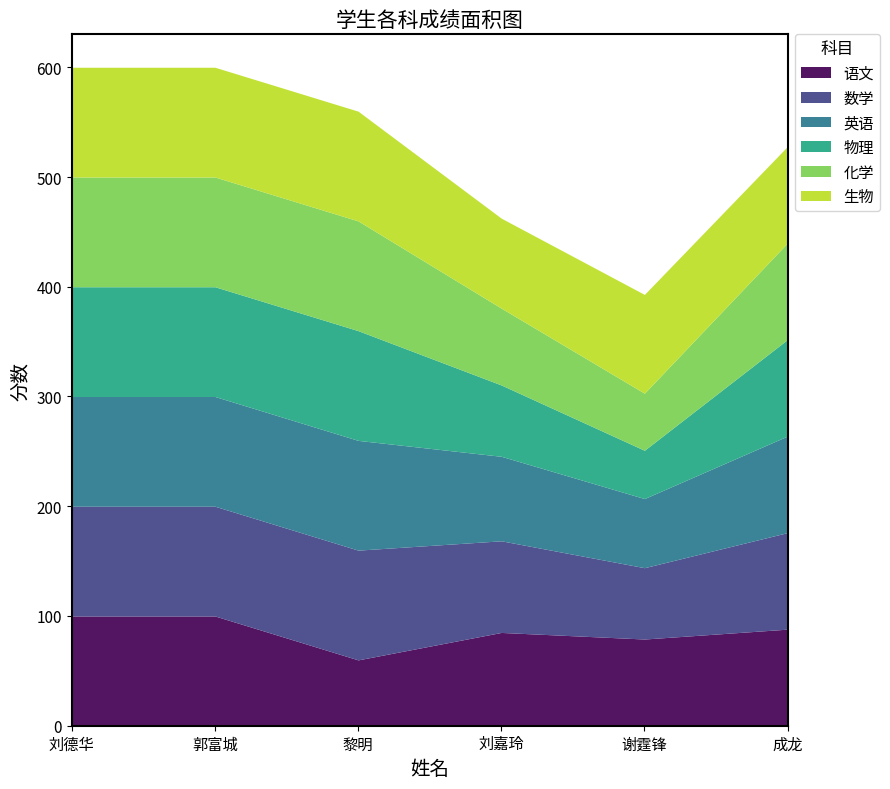

What is the sum of the 物理 values at 成龙 and 黎明?

188.0